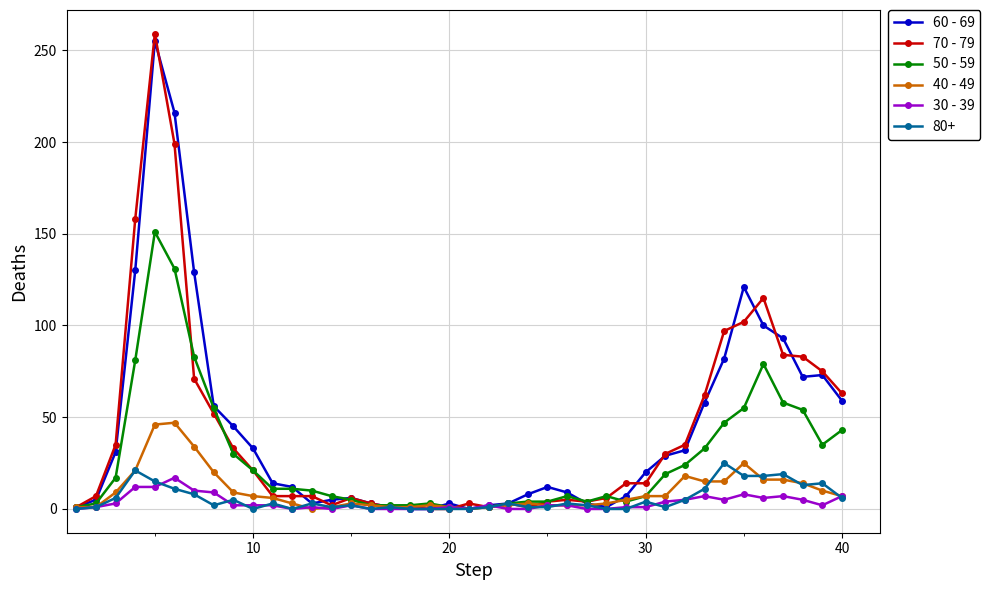

True or false: 70 - 79 has more than 0 interior local peaks.

True